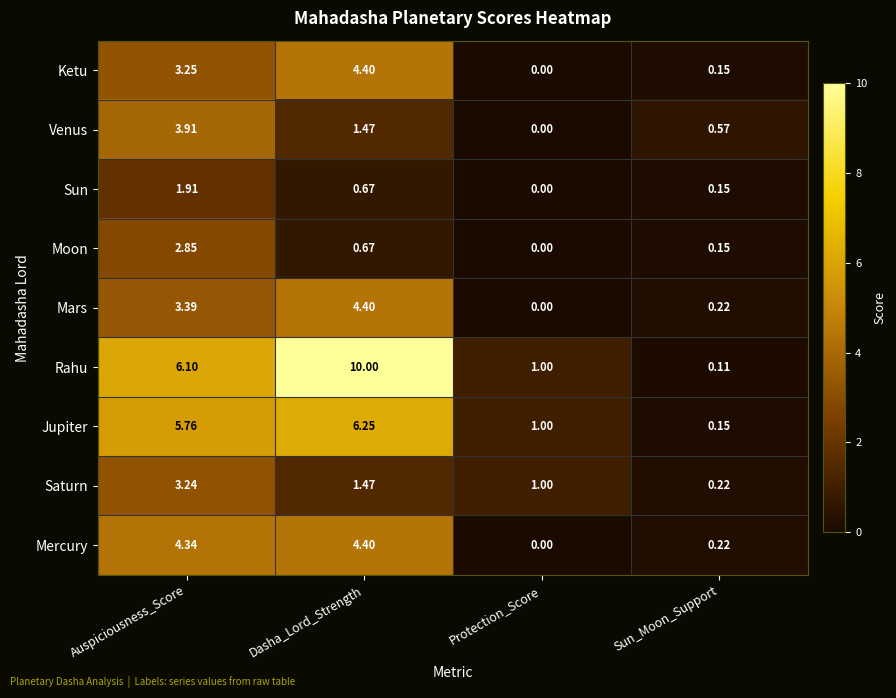

Which series has the largest total across all categories?

Rahu